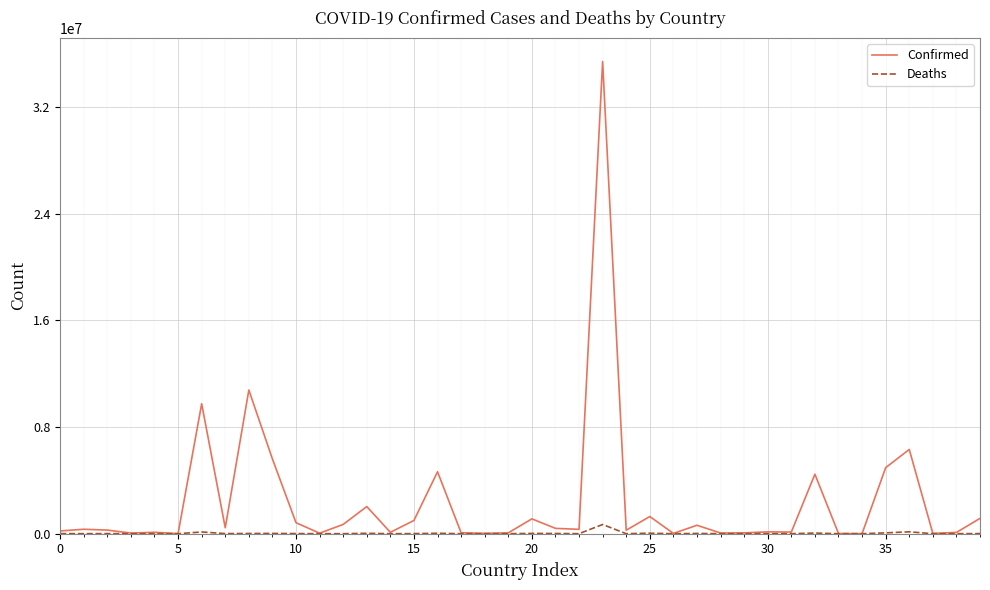

Which series has the largest range (max minus min)?

Confirmed